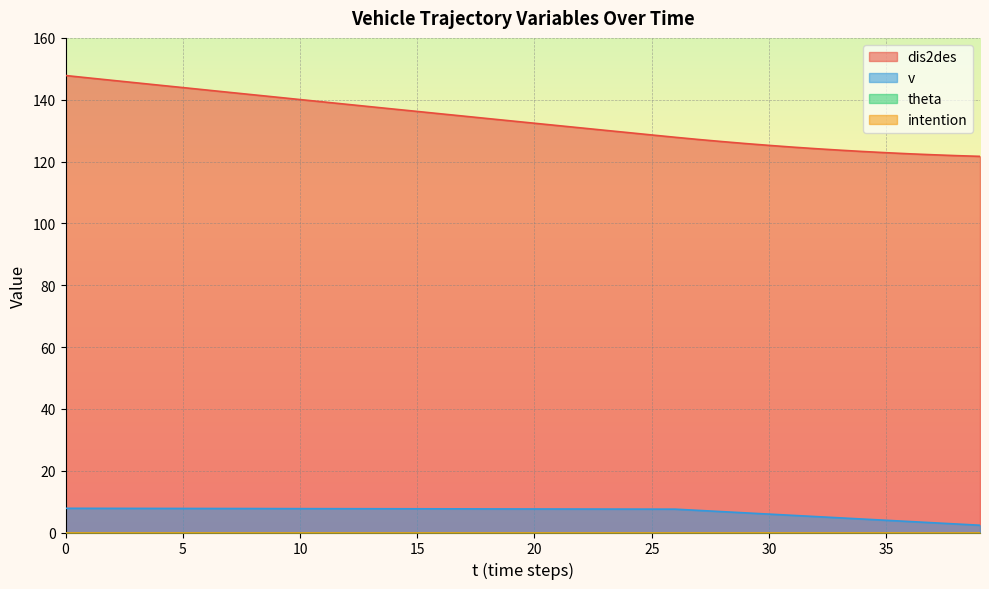

True or false: v and dis2des cross at least once.

False